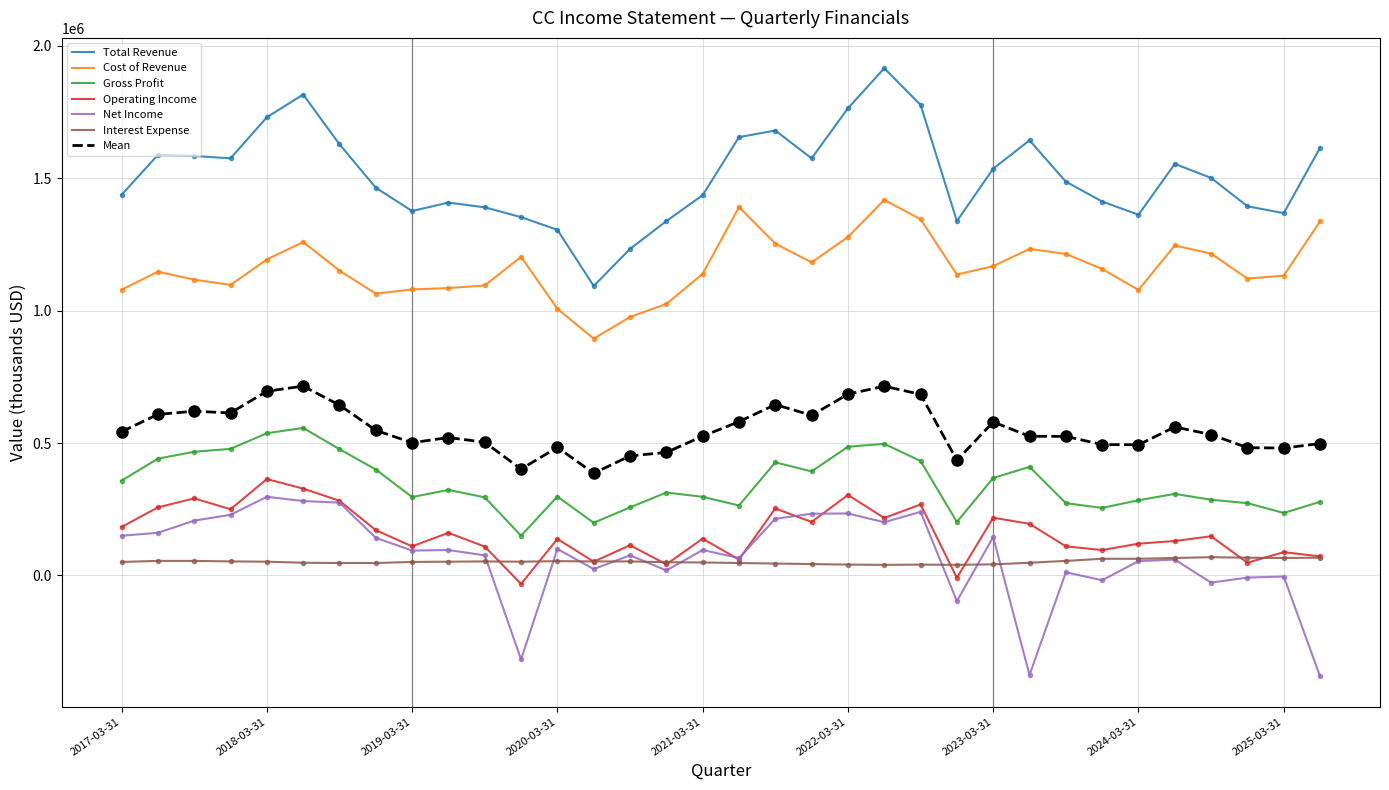

What is the maximum value shown in the chart?

1915000.0